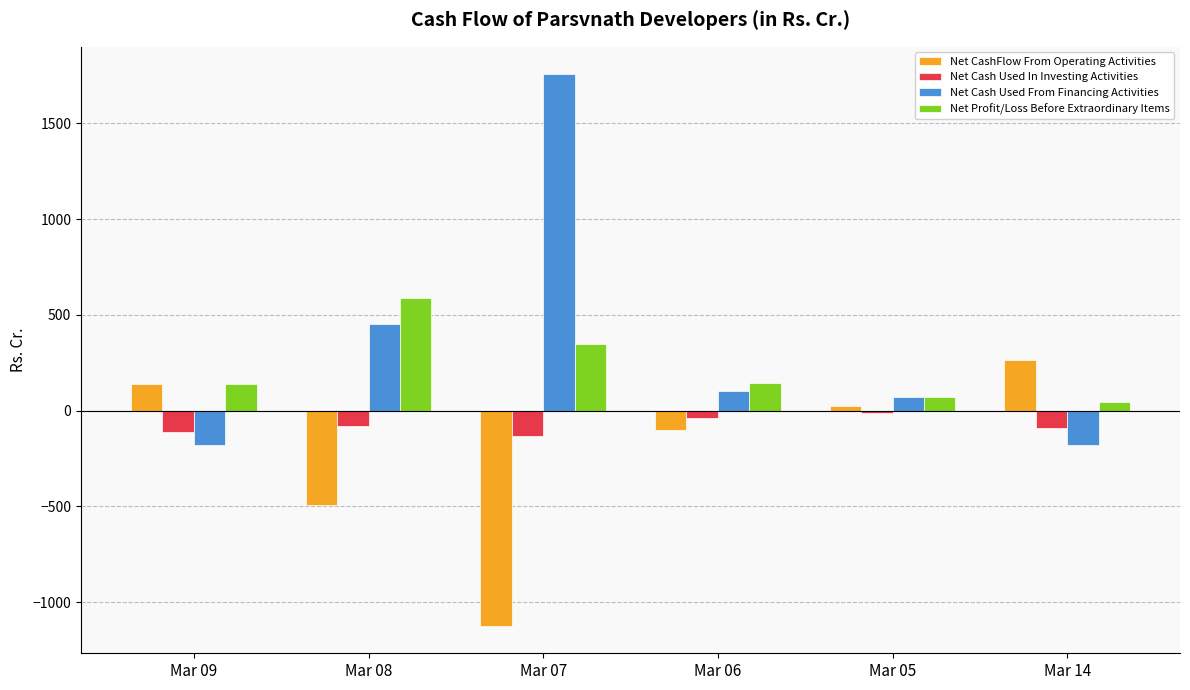

True or false: Net Cash Used From Financing Activities has a value of -180.7 at Mar 09.

True